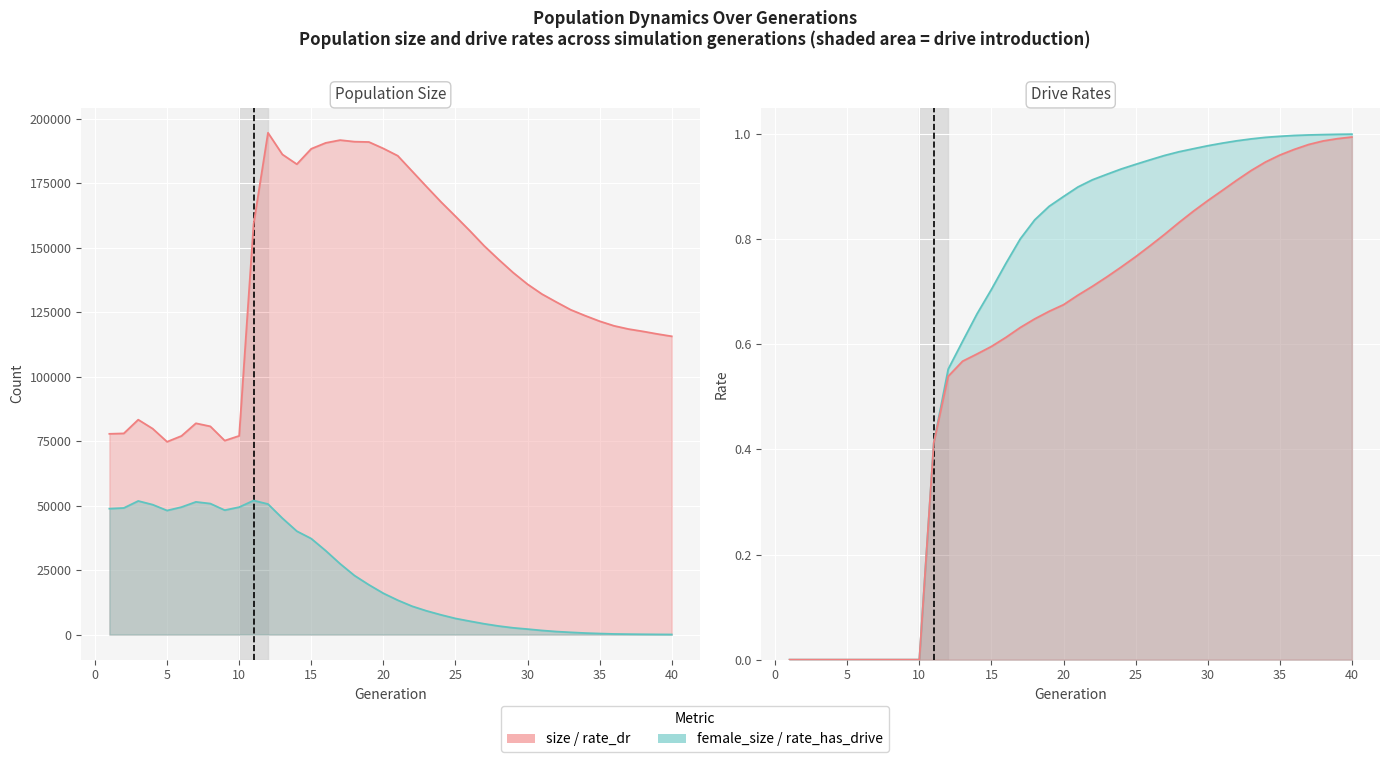

What is the maximum value shown in the chart?

194554.0